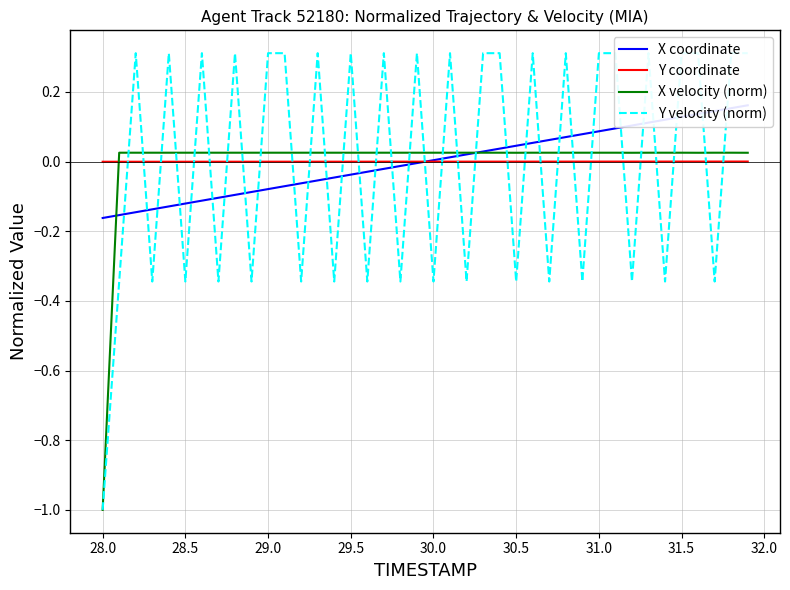

How many times do Y coordinate and X velocity (norm) cross each other?

1